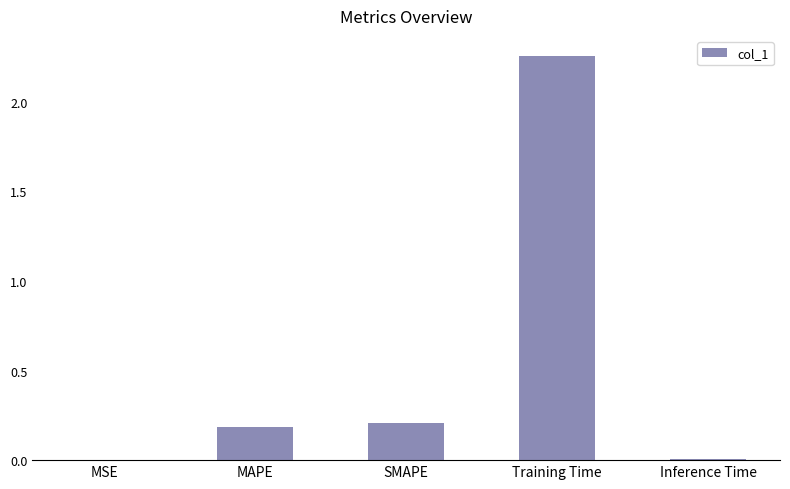

What is the sum of all values?

2.7